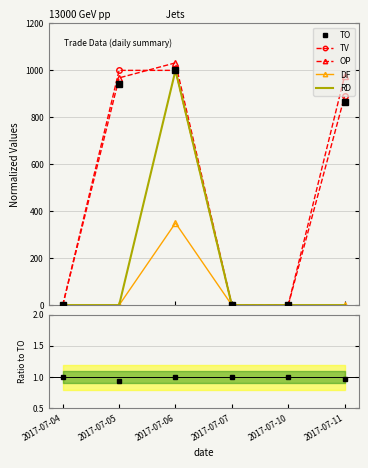

What is the greatest value displayed?

1032.0